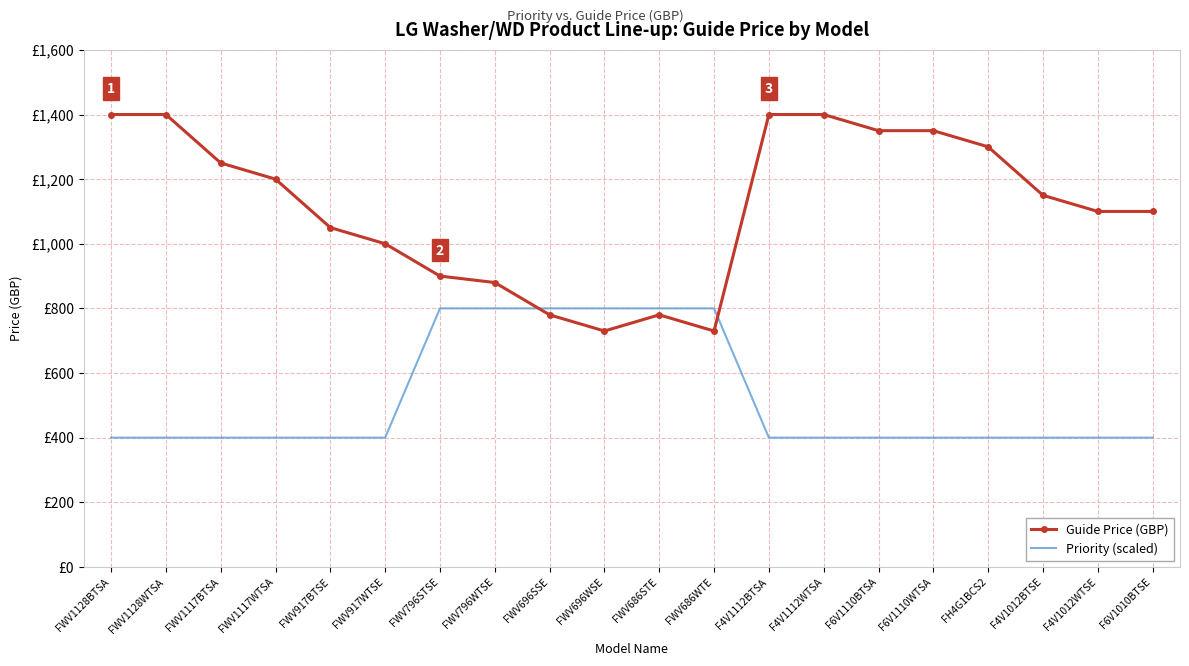

What are all the series names shown in the legend?

Guide Price (GBP), Priority (scaled)